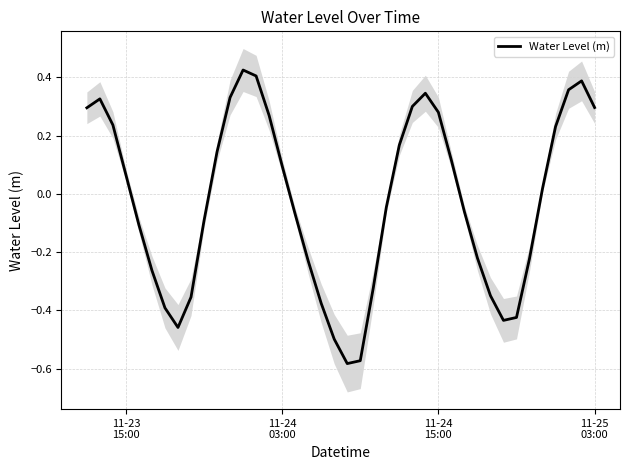

Does the chart have visible grid lines?

Yes